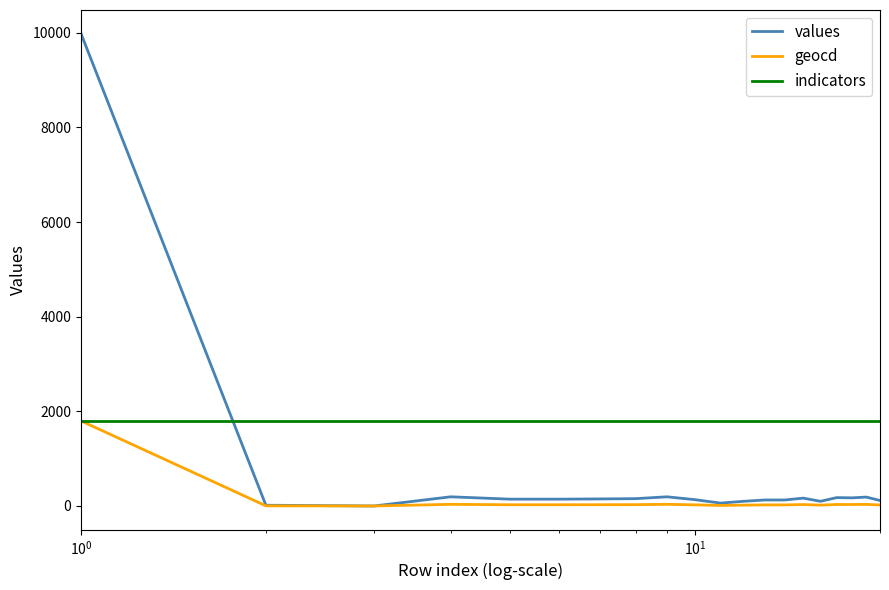

How many values in the geocd series are below 26?

9